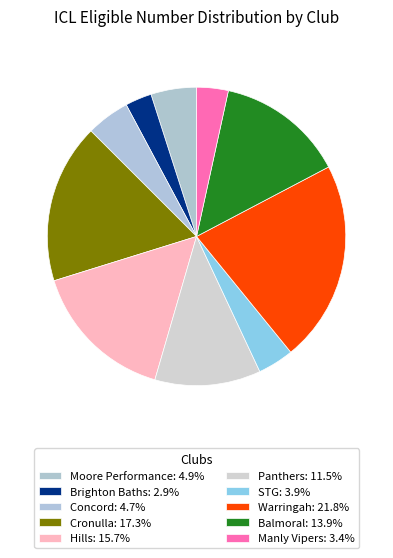

To the nearest percent, what is the difference between the largest and smallest slice percentages?

19%